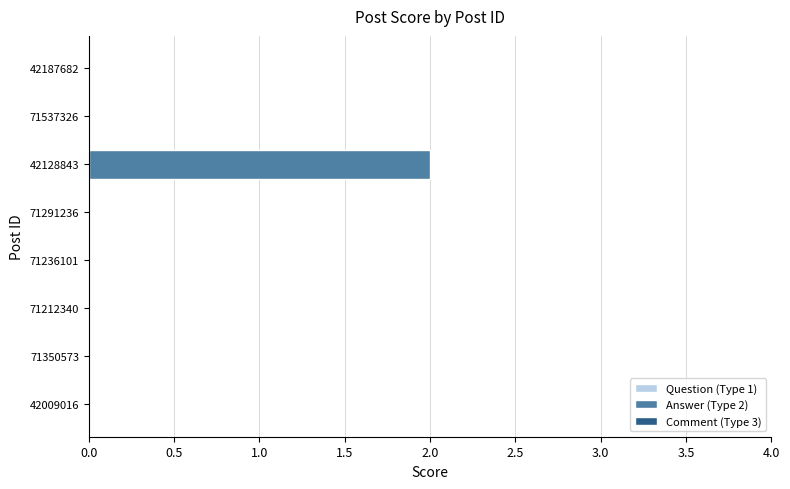

Which category has the highest value across all series?

42128843